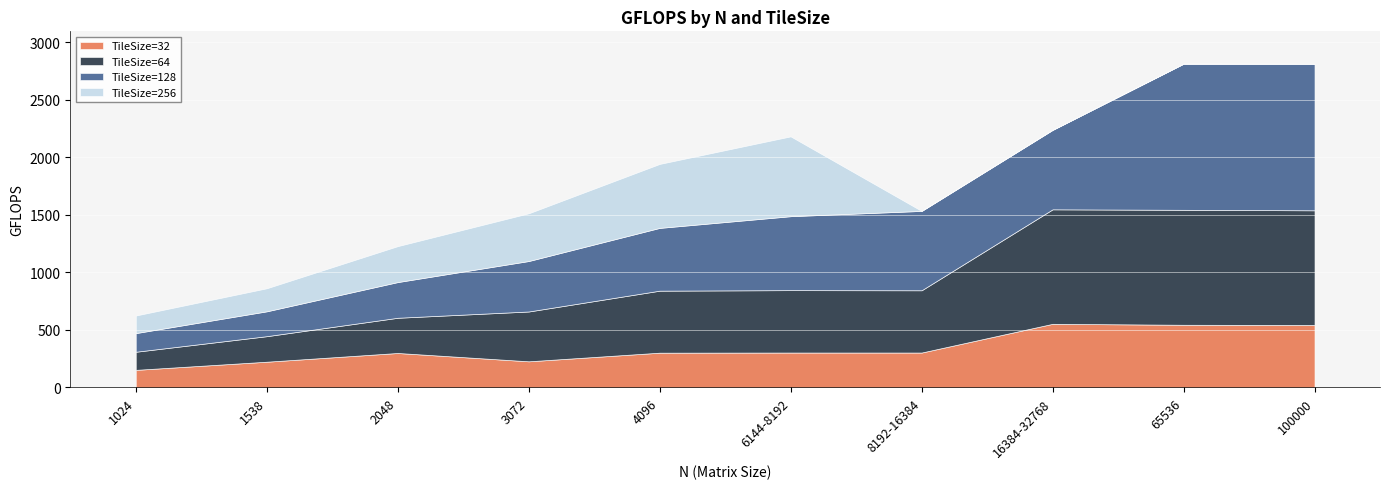

What are all the series names shown in the legend?

TileSize=32, TileSize=64, TileSize=128, TileSize=256